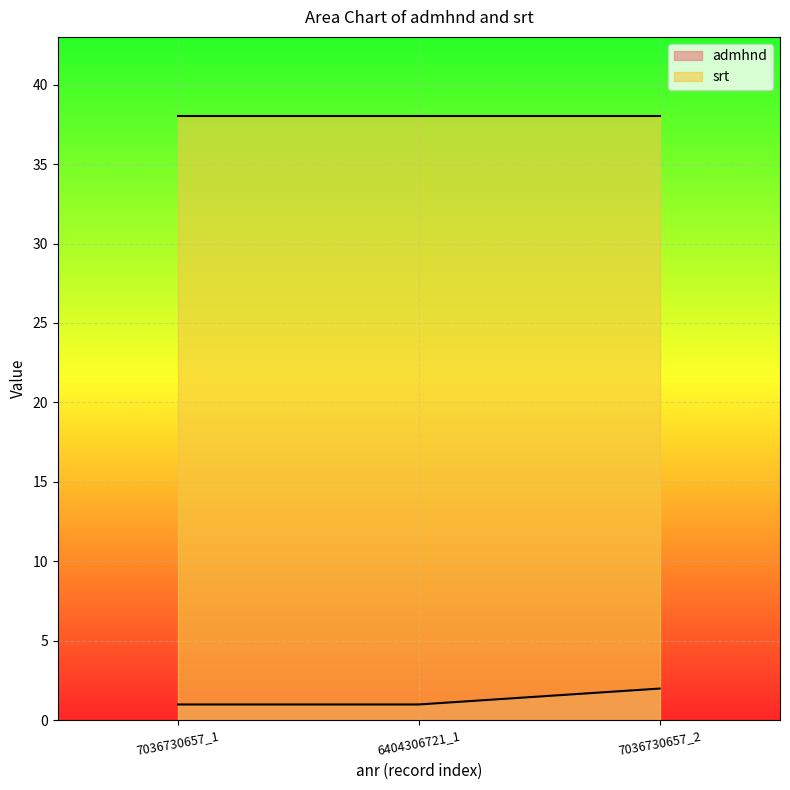

Is it true that srt equals 66 at 6404306721_1?

False